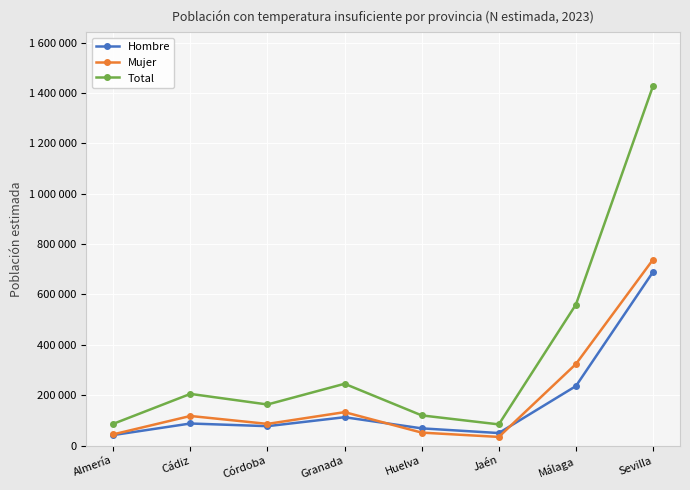

Is this an area chart (filled region under the line)?

No